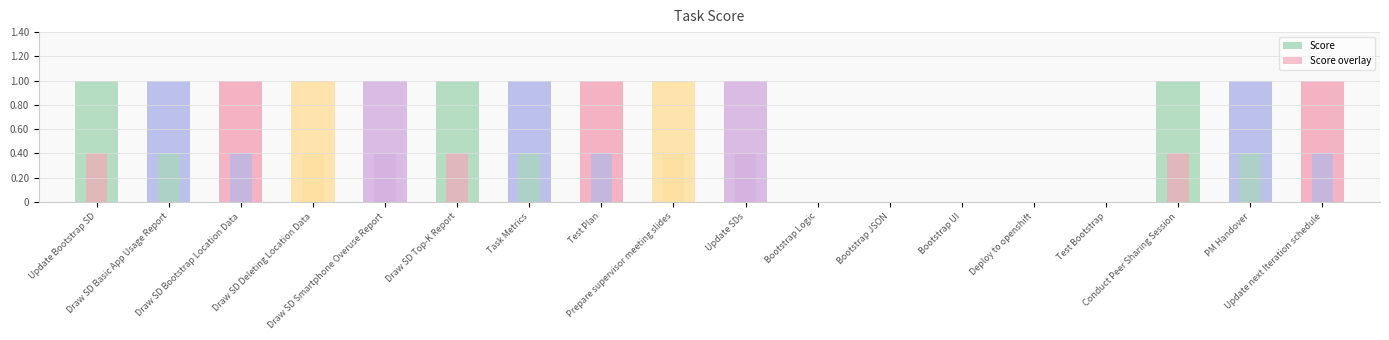

What position from the right is Update Bootstrap SD?

18